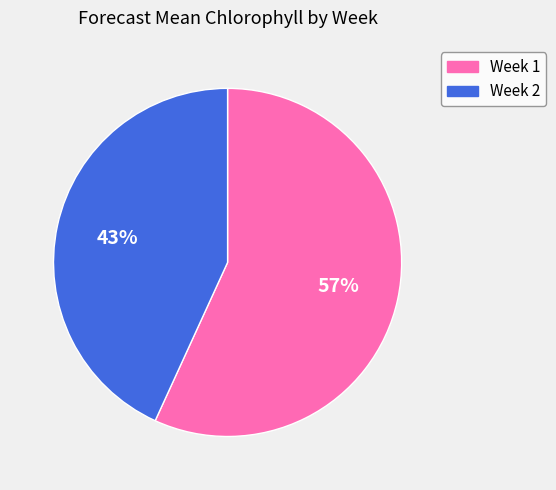

What percentage is the Week 1 slice, to the nearest percent?

57%